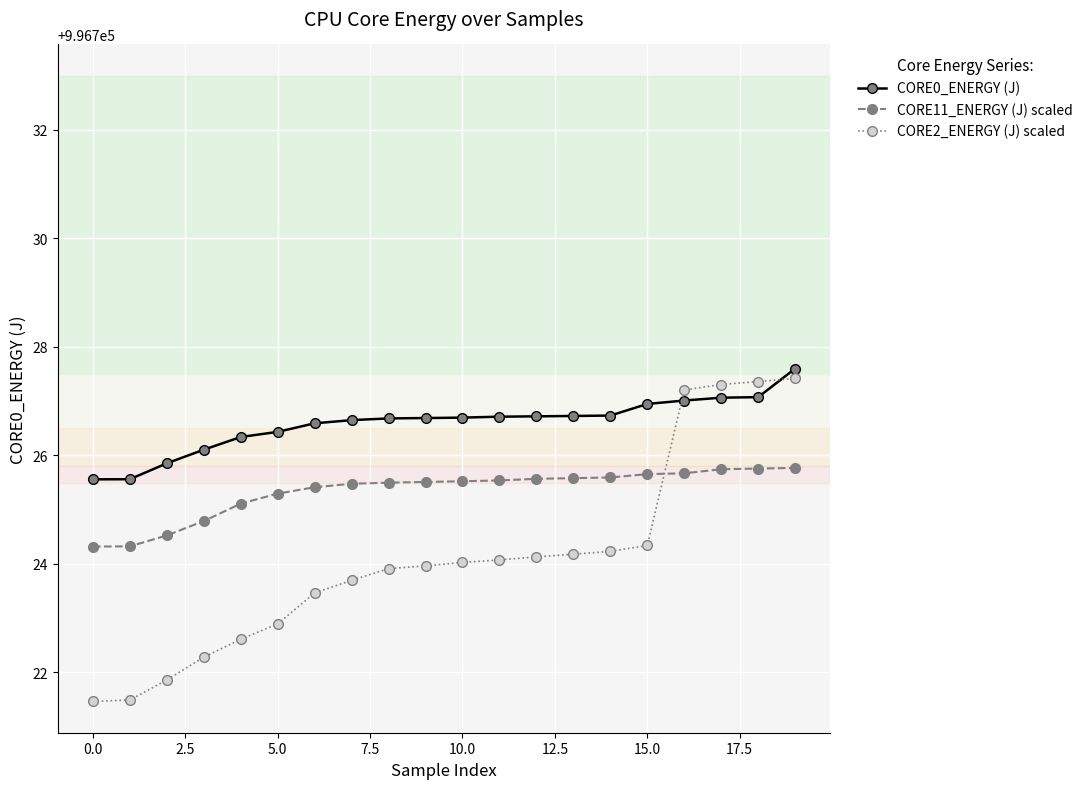

At how many categories does at least one series exceed 996726?

17